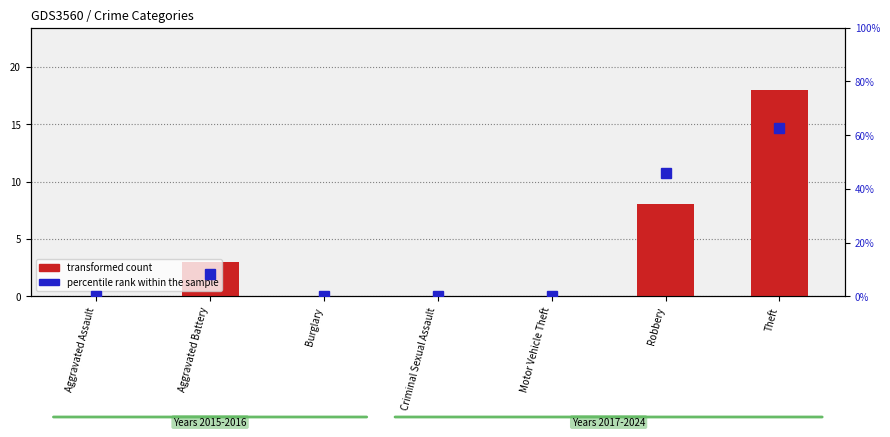

The value of percentile rank within the sample at Criminal Sexual Assault is 25.1. True or false?

False